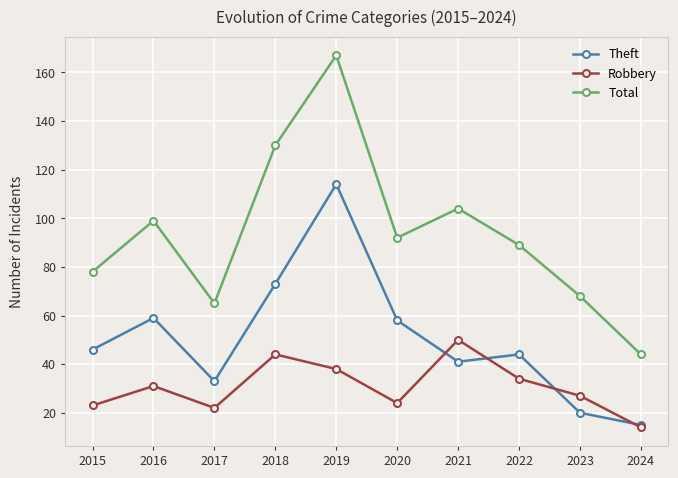

What value does the Theft series have at 2017?

33